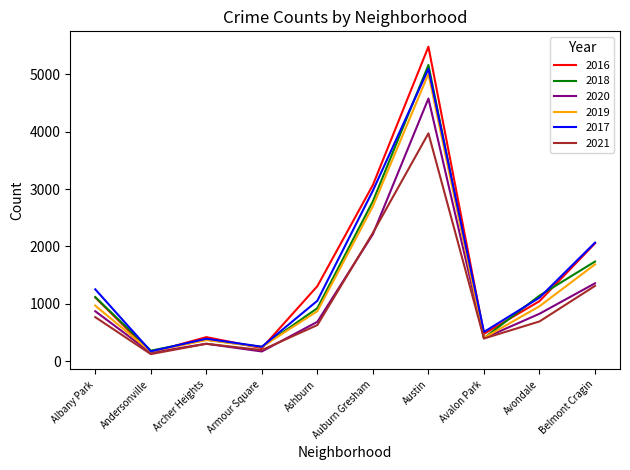

Which series has the widest spread of values?

2016